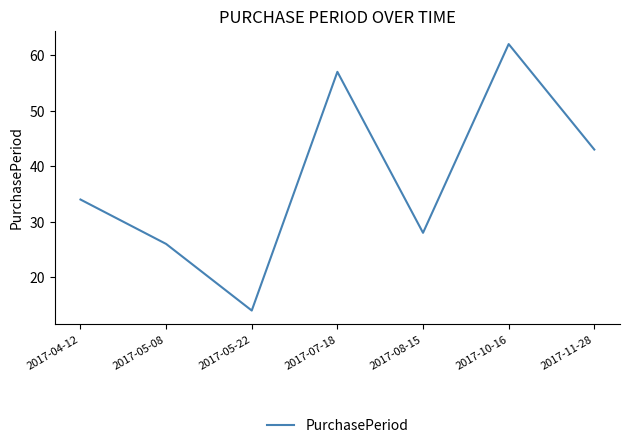

Reading left to right, list all the values displayed in this chart.

34	26	14	57	28	62	43